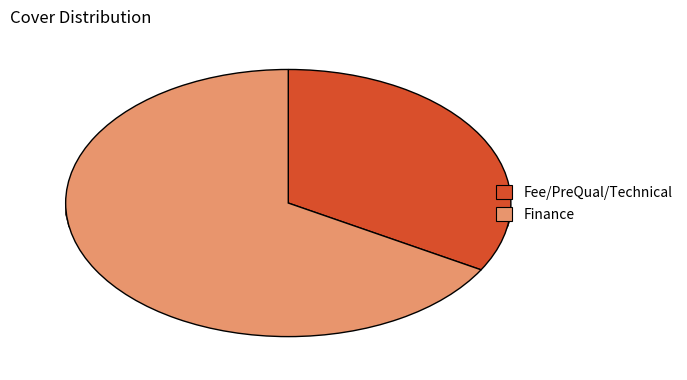

To the nearest percent, what portion does Finance represent?

67%